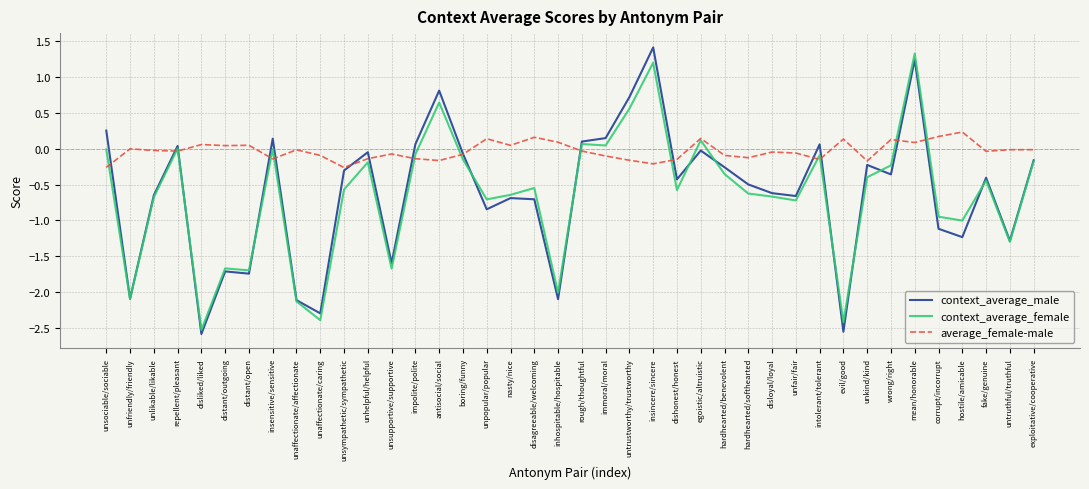

Between which two adjacent categories do context_average_male and average_female-male first intersect?

unsociable/sociable and unfriendly/friendly